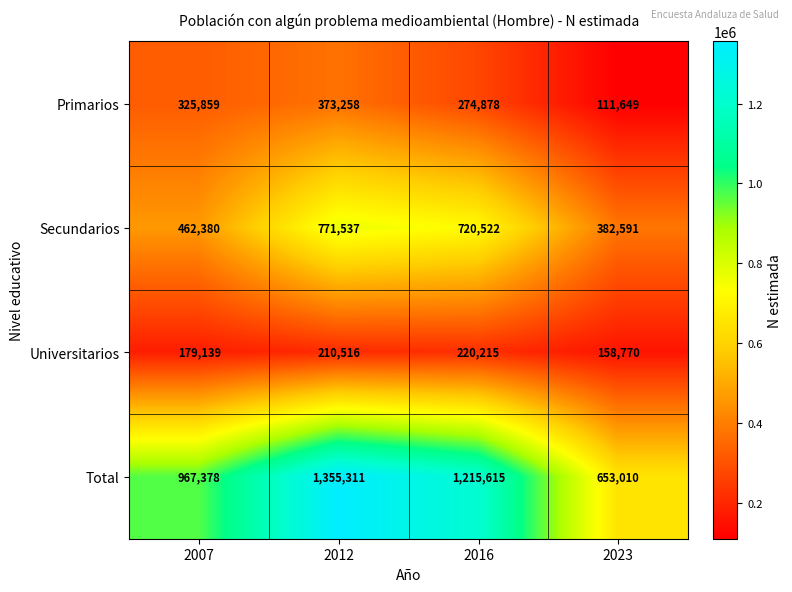

The Primarios series shows 242466 at 2012. True or false?

False